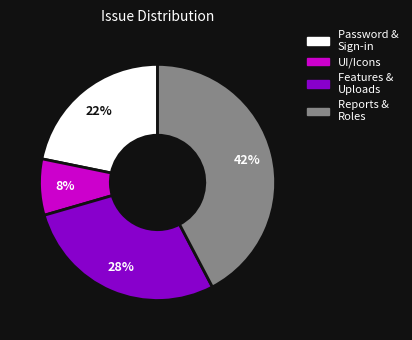

What is the smallest slice in the pie chart?

UI/Icons